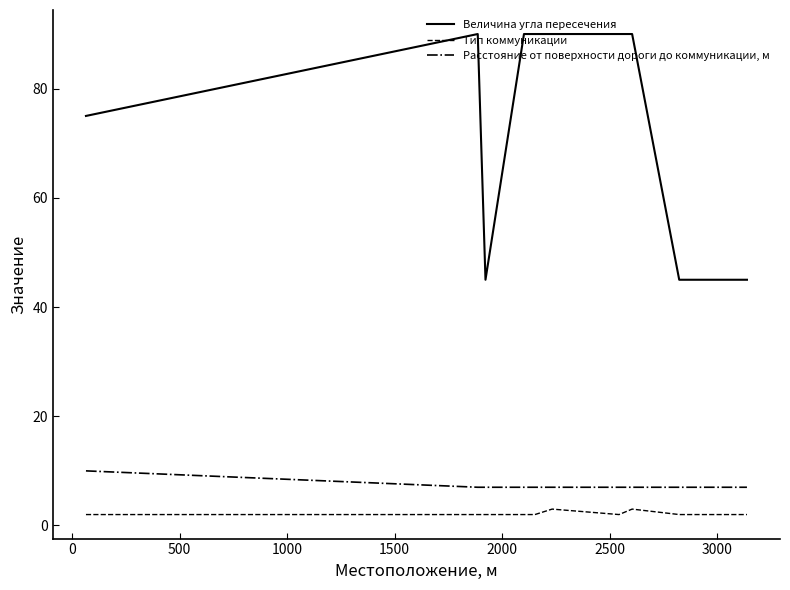

Rank the series by their maximum value, from highest to lowest.

Величина угла пересечения, Расстояние от поверхности дороги до коммуникации, м, Тип коммуникации